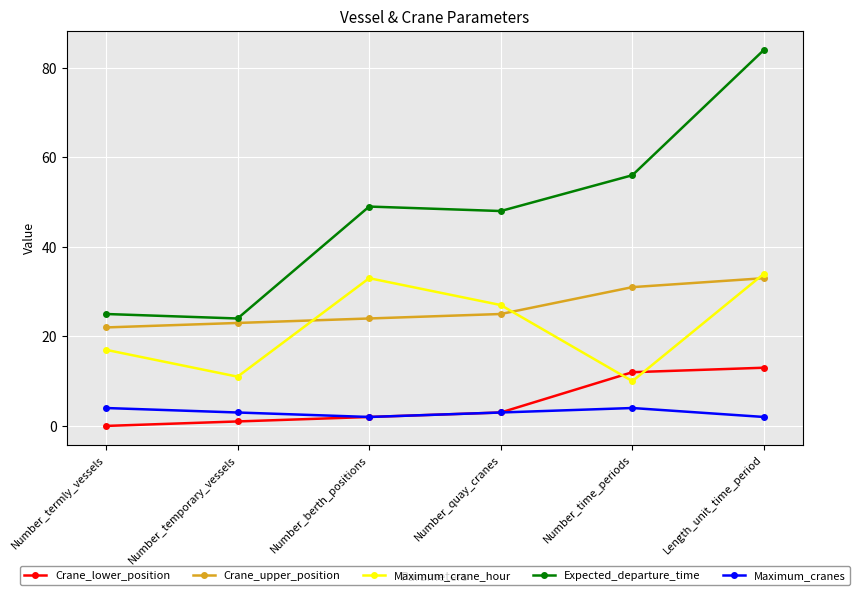

What is the sum of the Maximum_cranes values at Number_termly_vessels and Number_berth_positions?

6